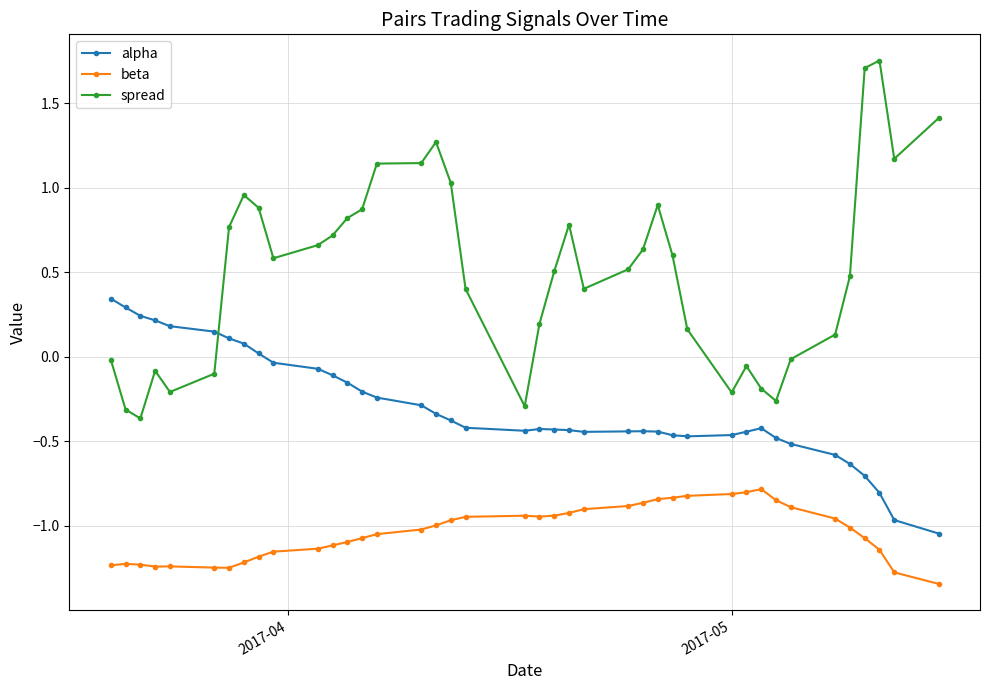

True or false: alpha and beta cross at least once.

False